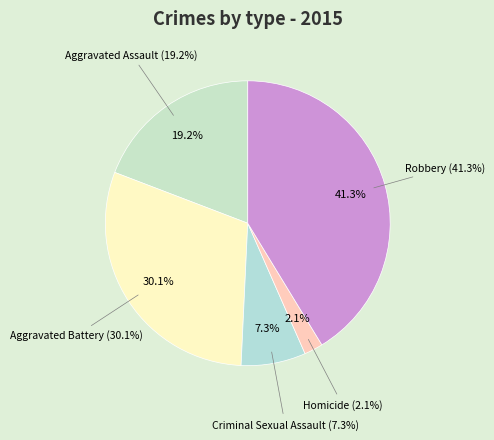

Is it true that Homicide is 2% of the pie?

True